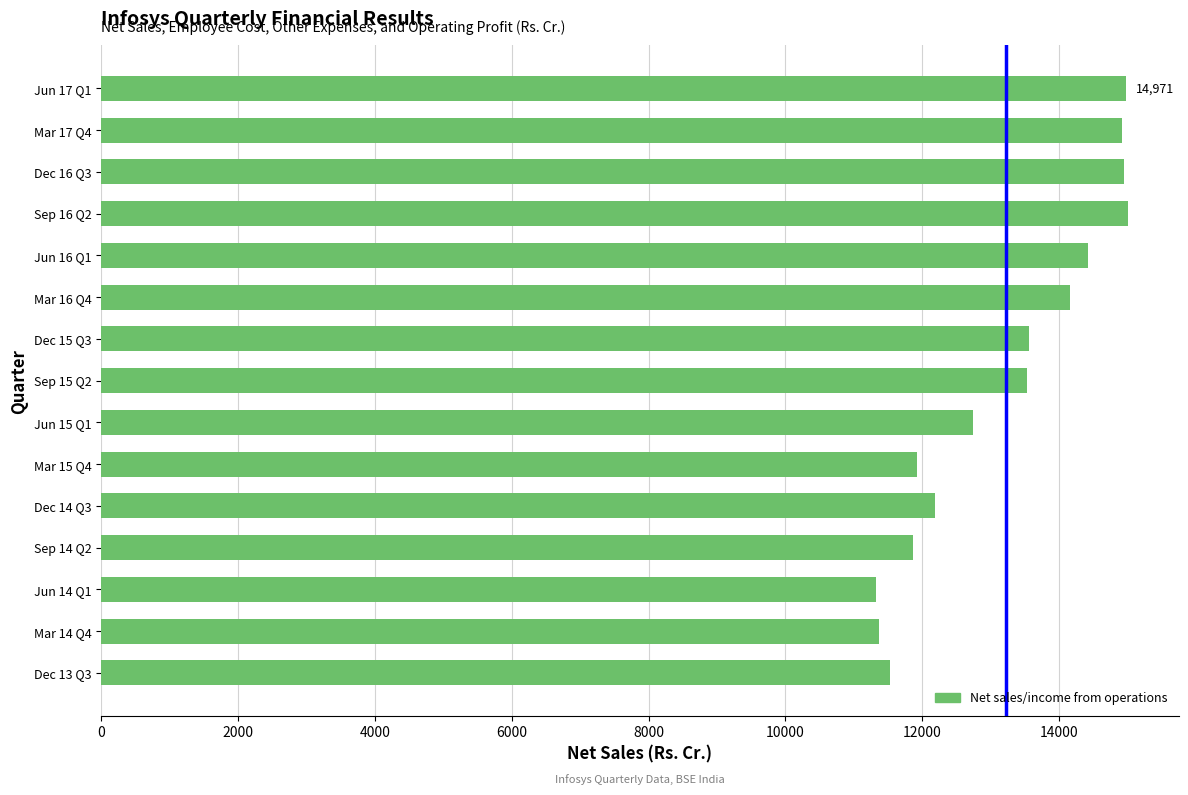

Approximately how many times larger is the value at Jun 15 Q1 compared to Dec 15 Q3?

0.9